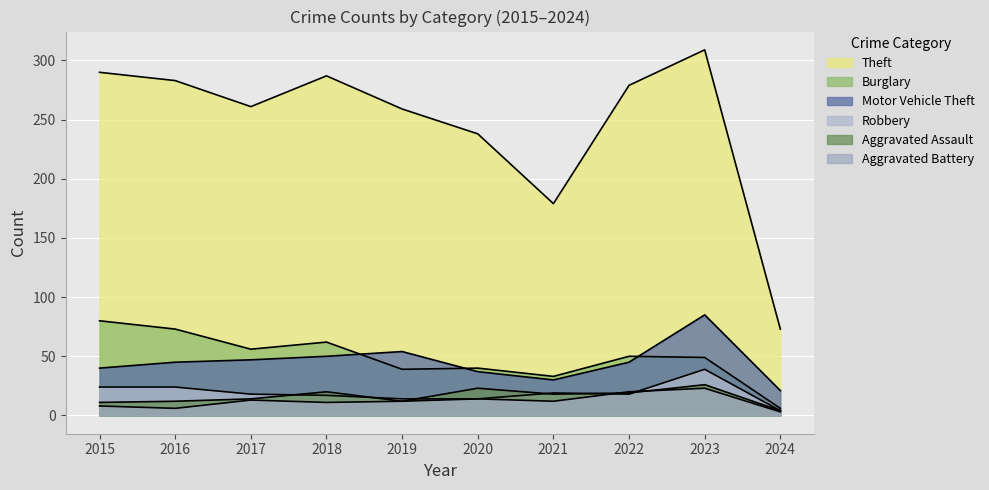

True or false: Aggravated Assault and Motor Vehicle Theft intersect in this chart.

False